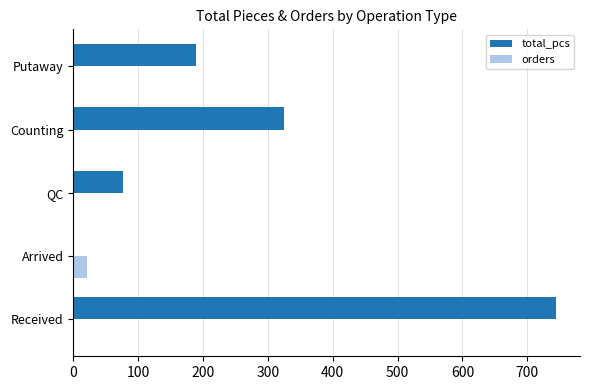

Is it true that orders equals 0 at QC?

True